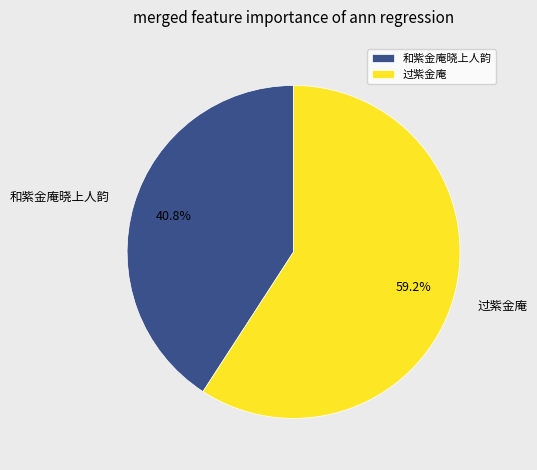

To the nearest percent, what is the difference between the largest and smallest slice percentages?

18%